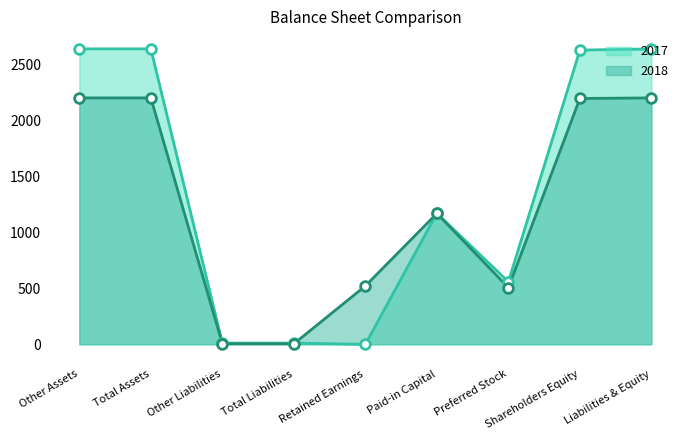

Where is 2017 nearest to the value 1320?

Paid-in Capital